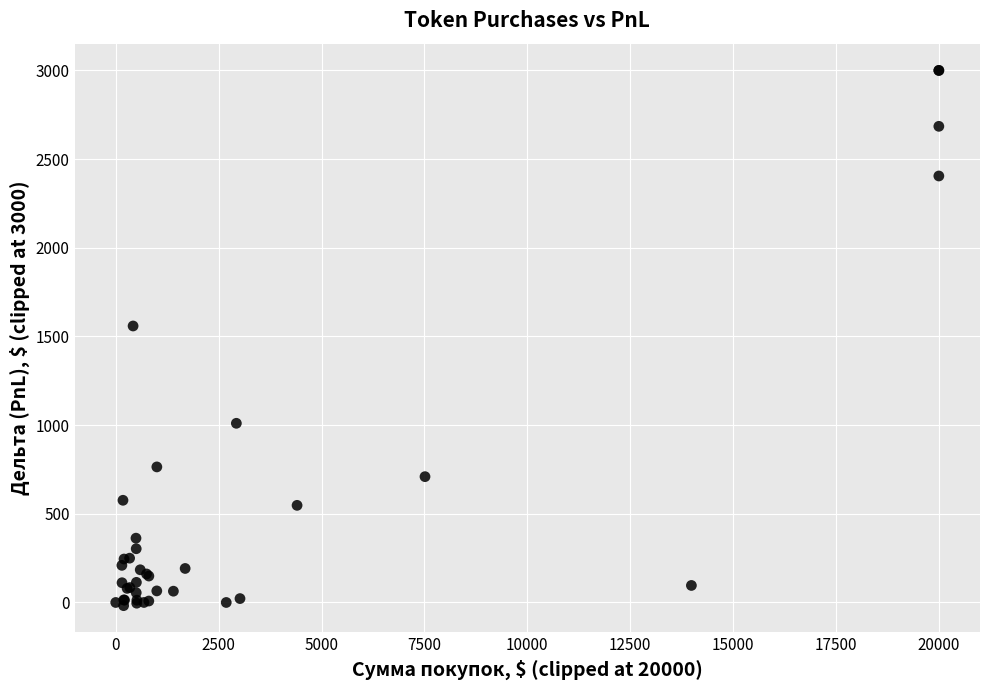

What Y value in the scatter plot is closest to 1491?

1559.0